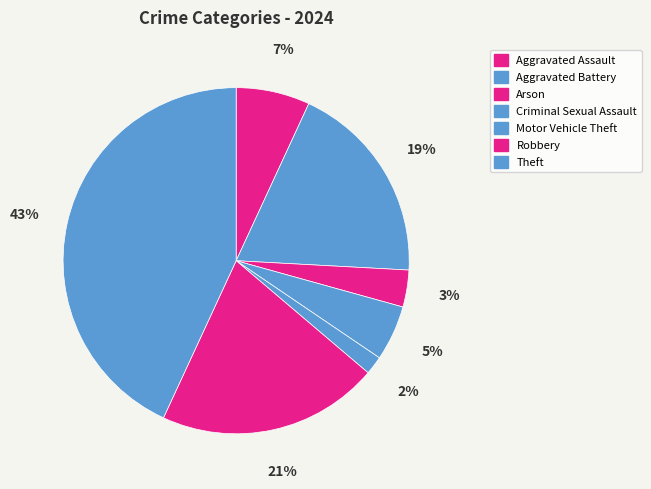

Does any single category account for the majority?

No